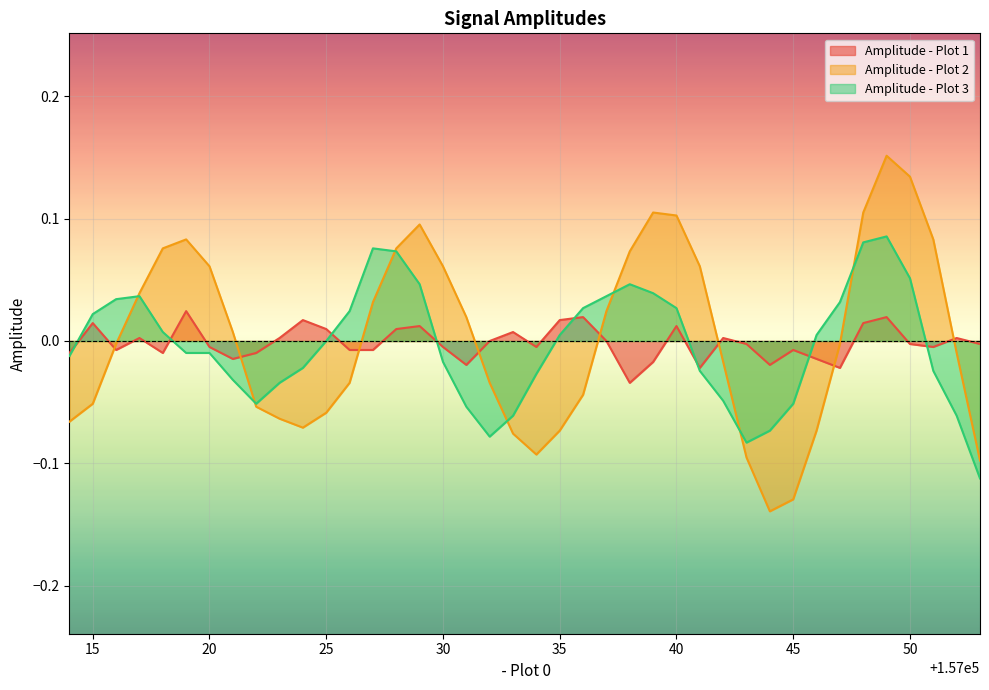

Reading right to left, transcribe all the data shown in this chart.

Amplitude - Plot 1: -0.0	0.0	-0.0	-0.0	0.0	0.0	-0.0	-0.0	-0.0	-0.0	-0.0	0.0	-0.0	0.0	-0.0	-0.0	0.0	0.0	0.0	-0.0	0.0	0.0	-0.0	-0.0	0.0	0.0	-0.0	-0.0	0.0	0.0	0.0	-0.0	-0.0	-0.0	0.0	-0.0	0.0	-0.0	0.0	-0.0
Amplitude - Plot 2: -0.1	-0.0	0.1	0.1	0.2	0.1	-0.0	-0.1	-0.1	-0.1	-0.1	-0.0	0.1	0.1	0.1	0.1	0.0	-0.0	-0.1	-0.1	-0.1	-0.0	0.0	0.1	0.1	0.1	0.0	-0.0	-0.1	-0.1	-0.1	-0.1	0.0	0.1	0.1	0.1	0.0	-0.0	-0.1	-0.1
Amplitude - Plot 3: -0.1	-0.1	-0.0	0.1	0.1	0.1	0.0	0.0	-0.1	-0.1	-0.1	-0.0	-0.0	0.0	0.0	0.0	0.0	0.0	0.0	-0.0	-0.1	-0.1	-0.1	-0.0	0.0	0.1	0.1	0.0	0.0	-0.0	-0.0	-0.1	-0.0	-0.0	-0.0	0.0	0.0	0.0	0.0	-0.0